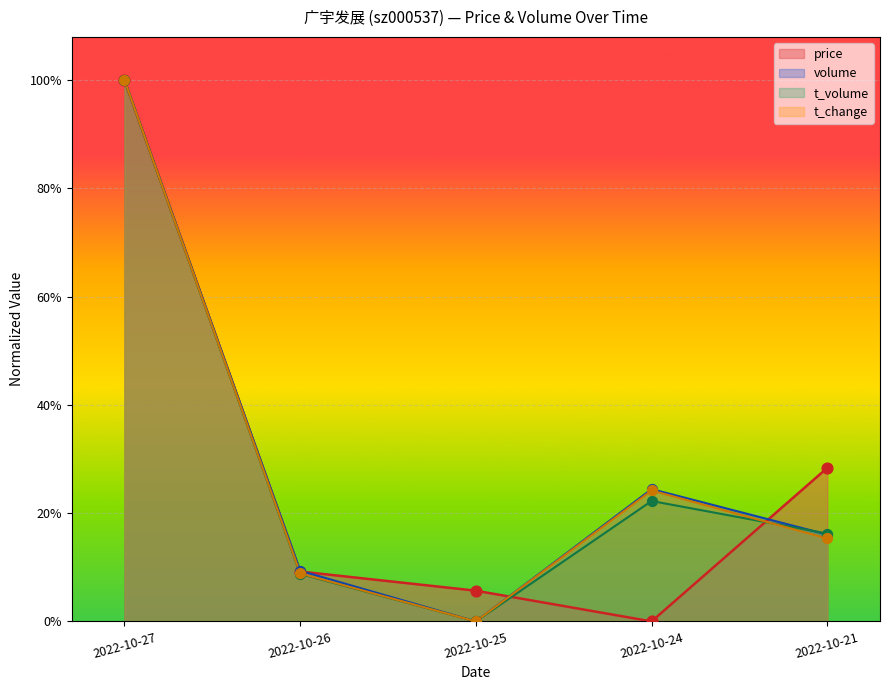

What are all the series names shown in the legend?

price, volume, t_volume, t_change